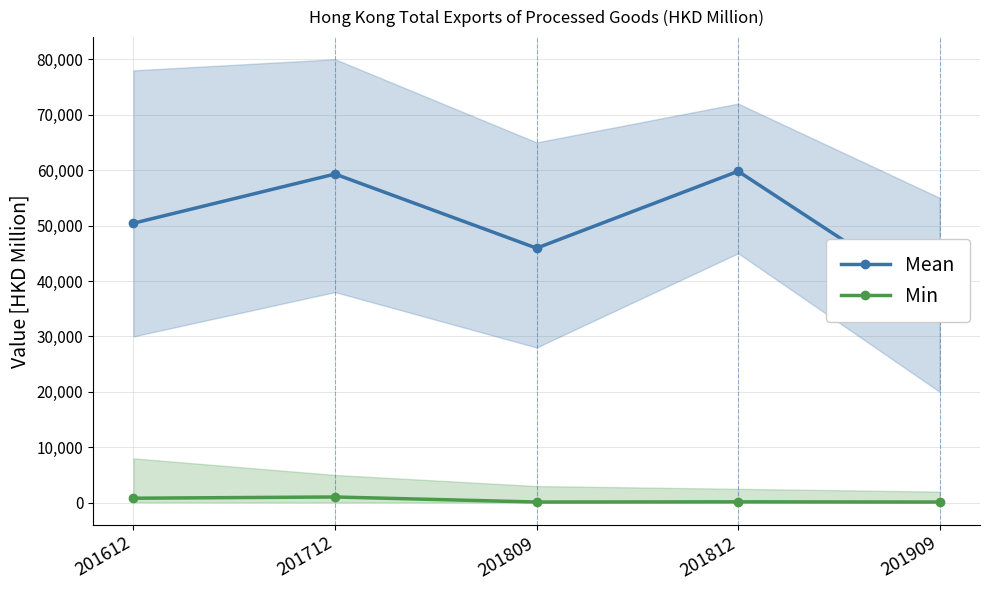

Is this an area chart (filled region under the line)?

No